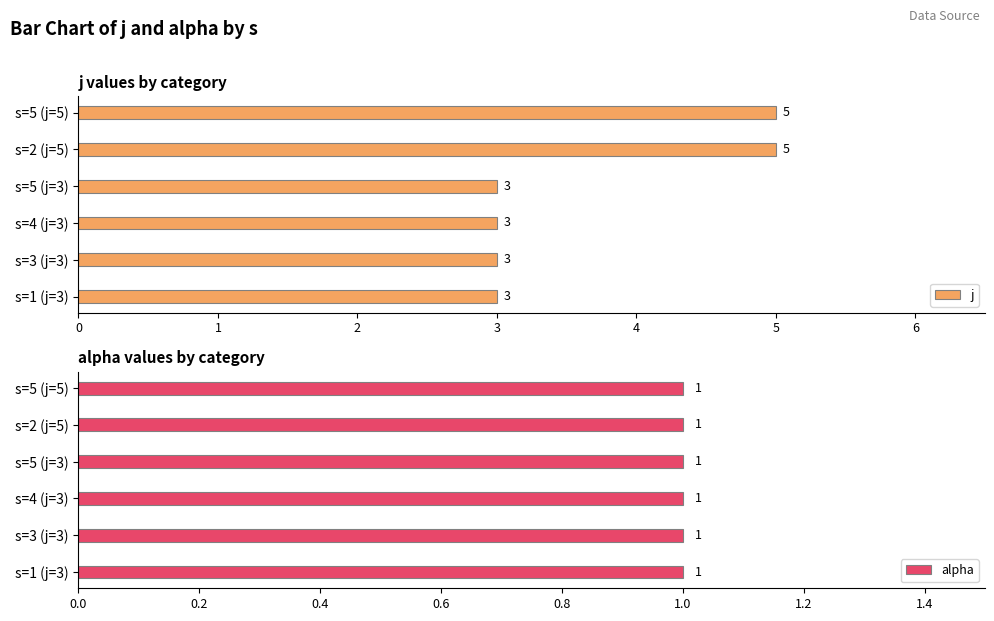

What is the maximum value for j?

5